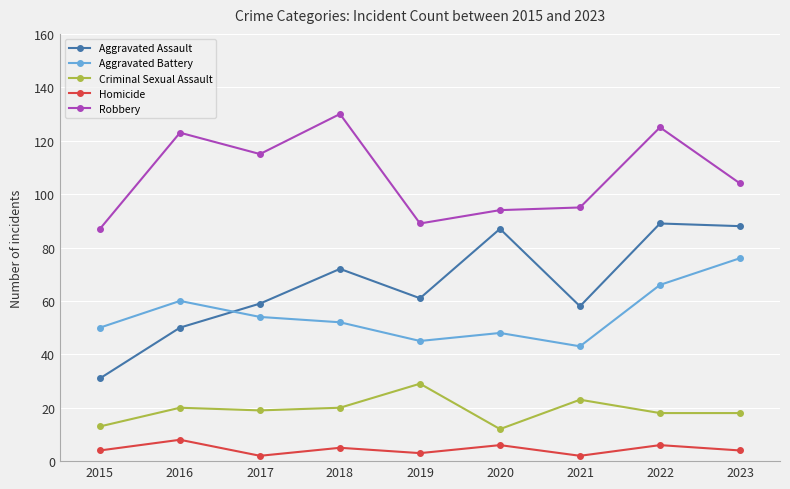

At which category is the sum across all series the highest?

2022